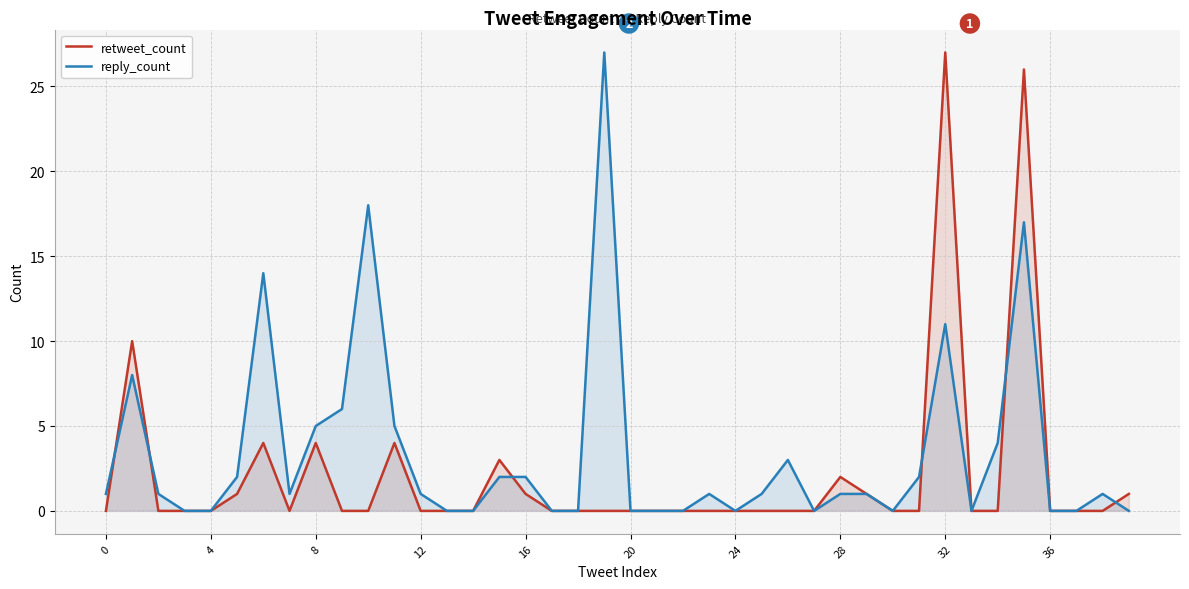

Reading right to left, list all the values displayed in this chart.

retweet_count: 1	0	0	0	26	0	0	27	0	0	1	2	0	0	0	0	0	0	0	0	0	0	0	1	3	0	0	0	4	0	0	4	0	4	1	0	0	0	10	0
reply_count: 0	1	0	0	17	4	0	11	2	0	1	1	0	3	1	0	1	0	0	0	27	0	0	2	2	0	0	1	5	18	6	5	1	14	2	0	0	1	8	1